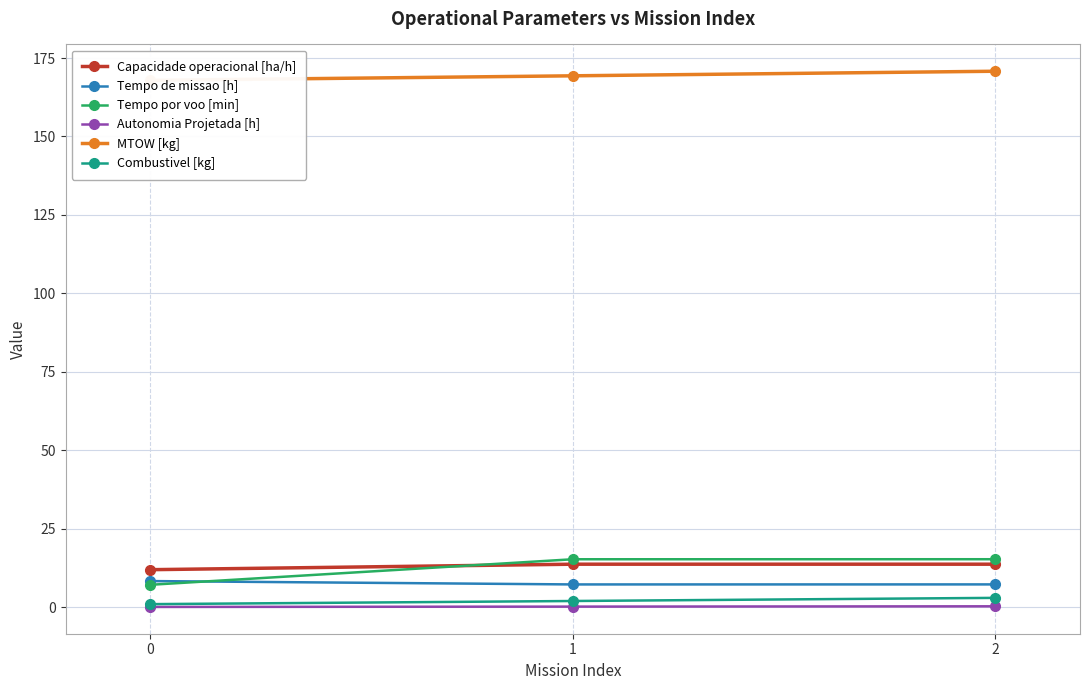

What is the sum of the Combustivel [kg] values at 1 and 0?

3.0